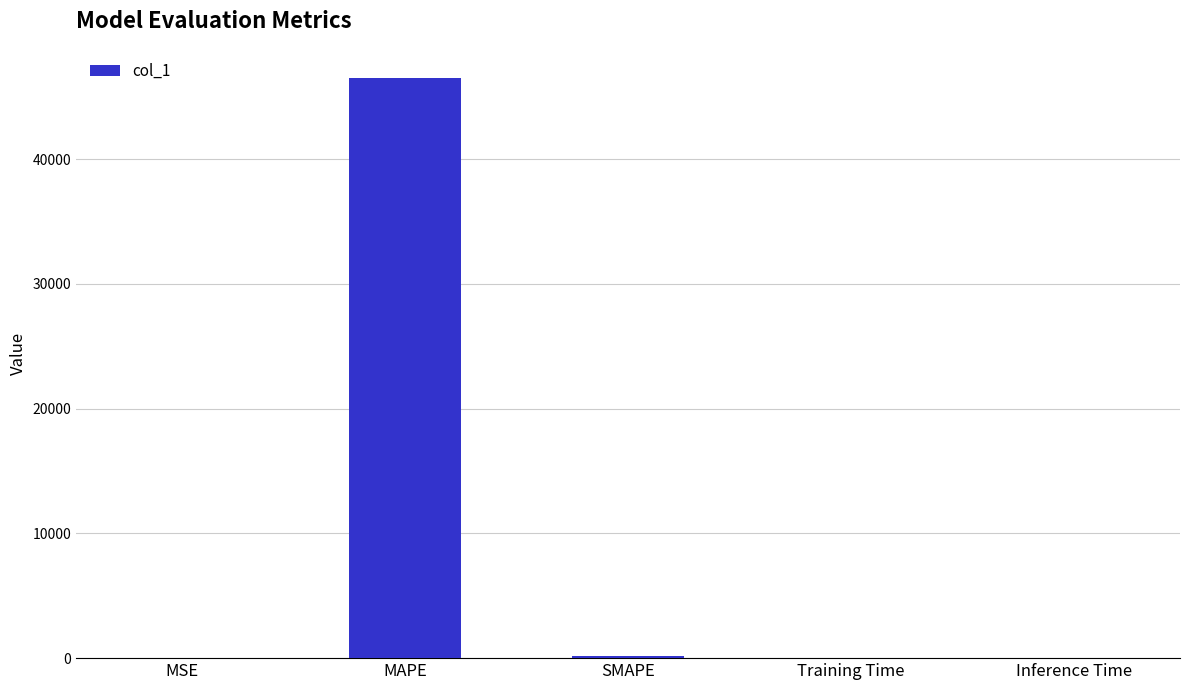

What is the maximum value shown in the chart?

46509.2